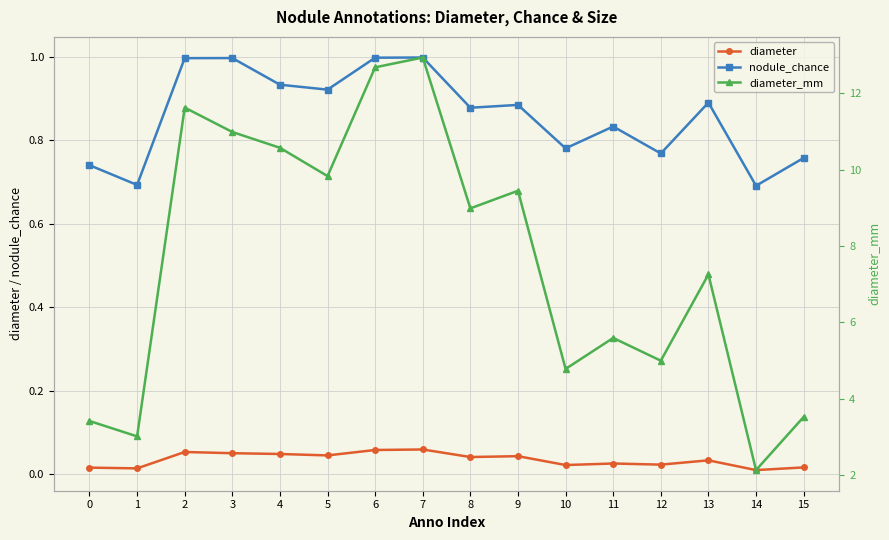

True or false: nodule_chance has more than 2 interior local peaks.

True